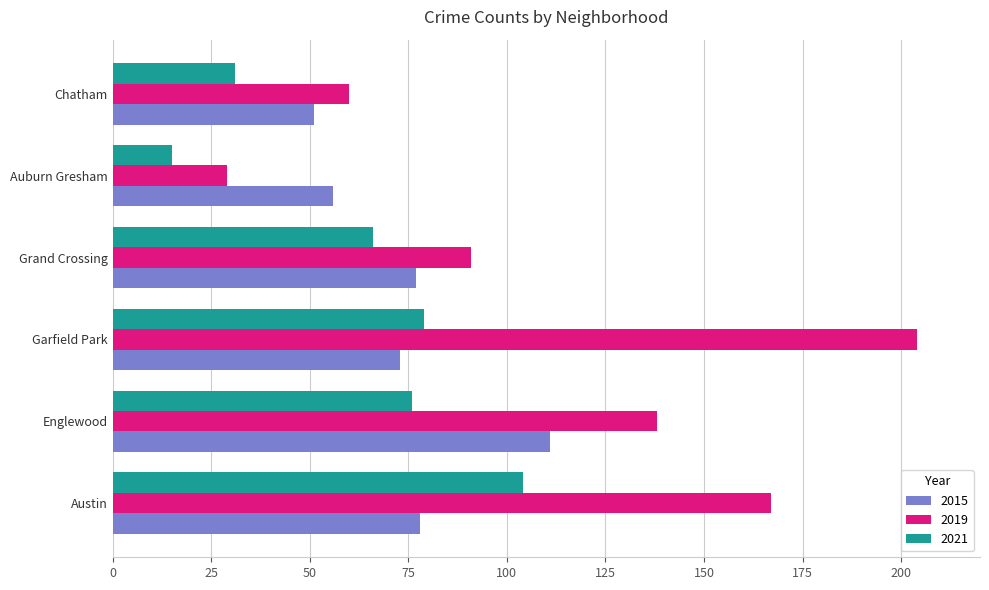

What is the sum of all 2015 values?

446